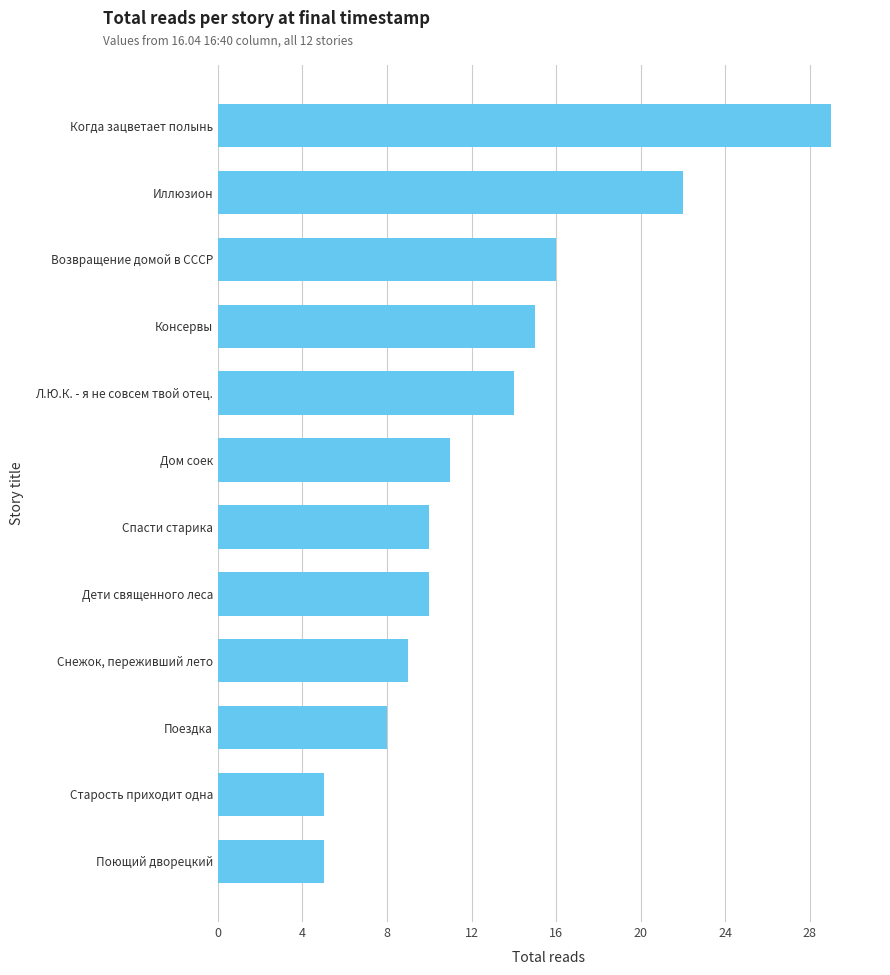

True or false: the data shows 32 at Иллюзион.

False